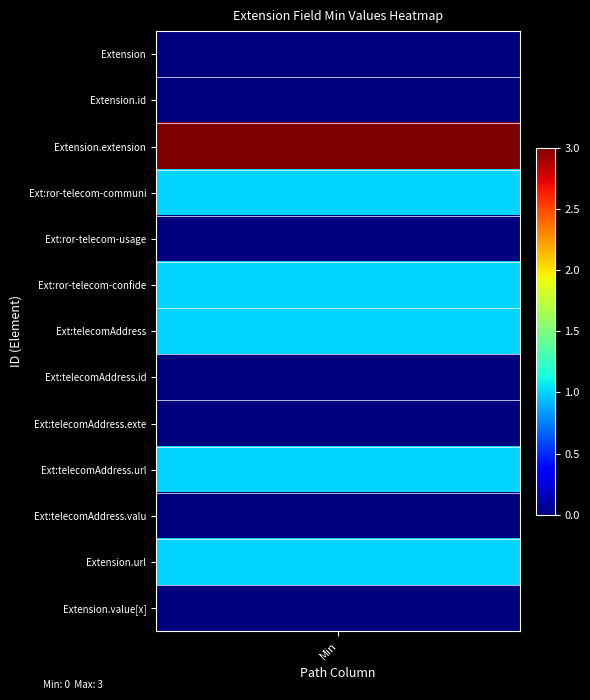

Is it true that Extension equals 0 at 3?

True